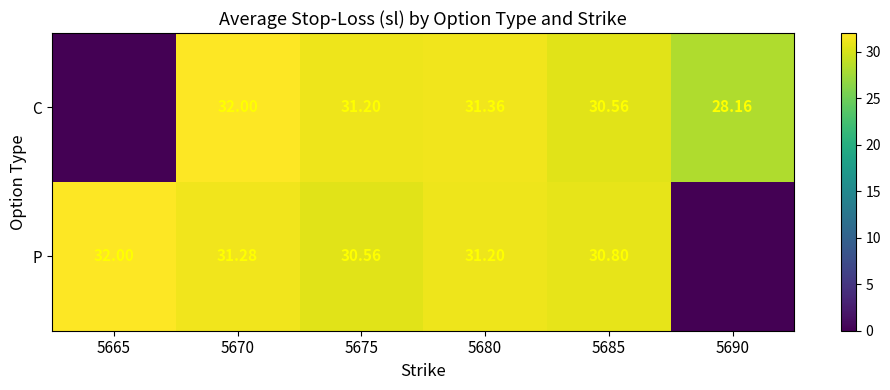

How many categories are shown in the chart?

6